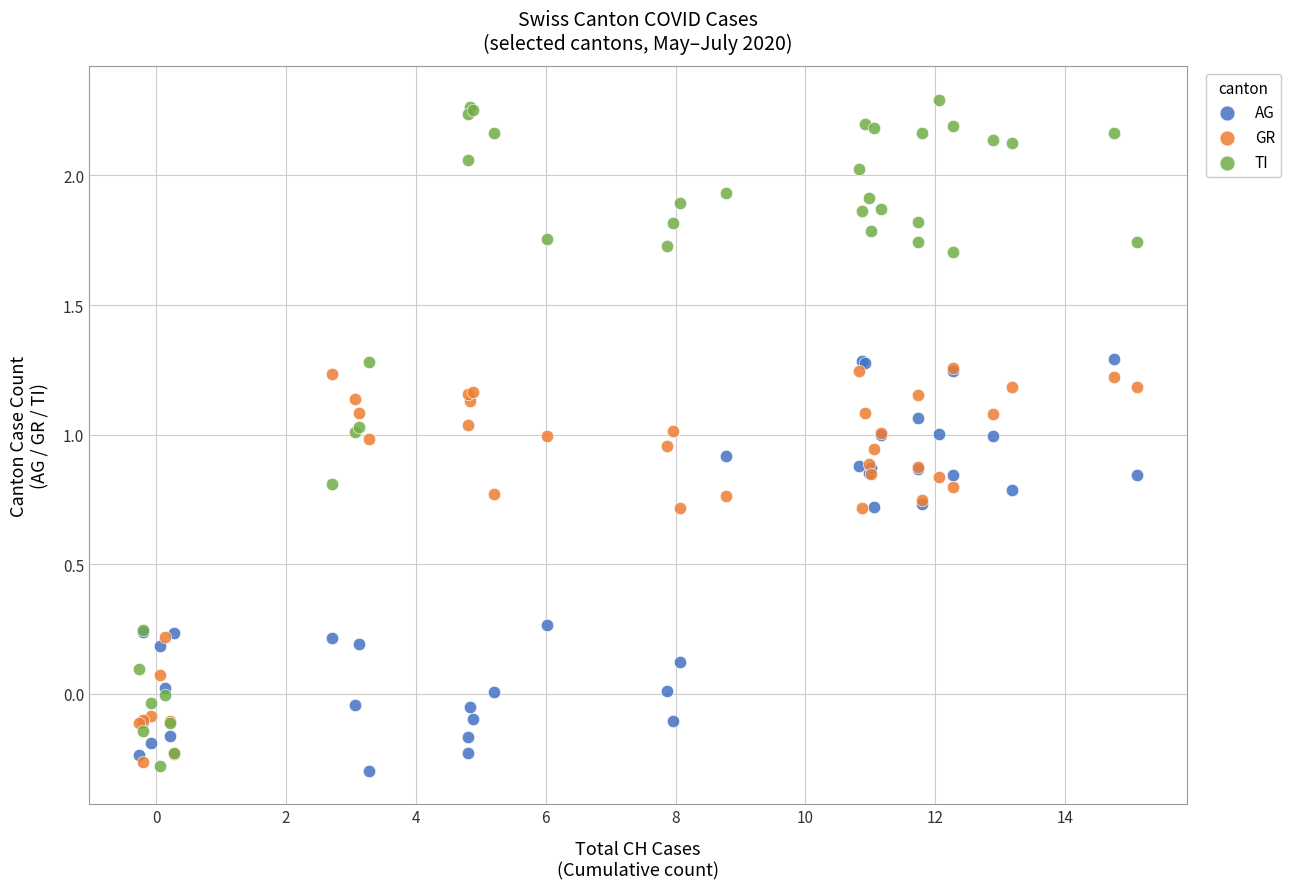

Which series contains the highest Y value?

TI